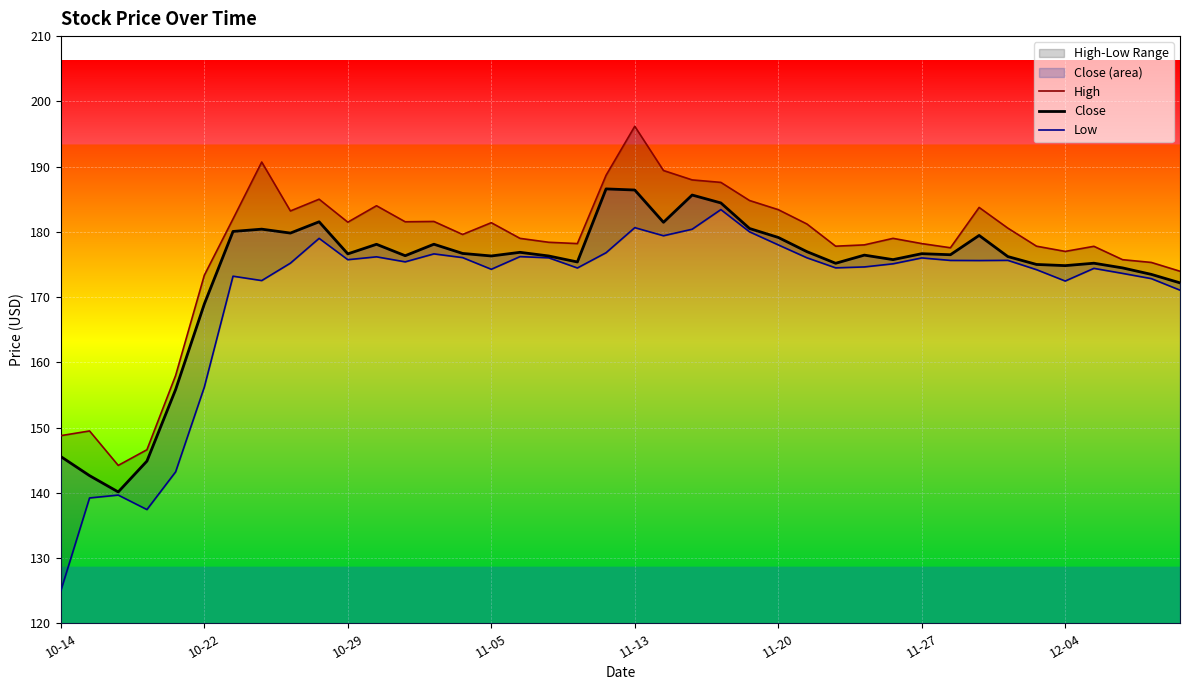

What is the highest value of the Close series?

186.6